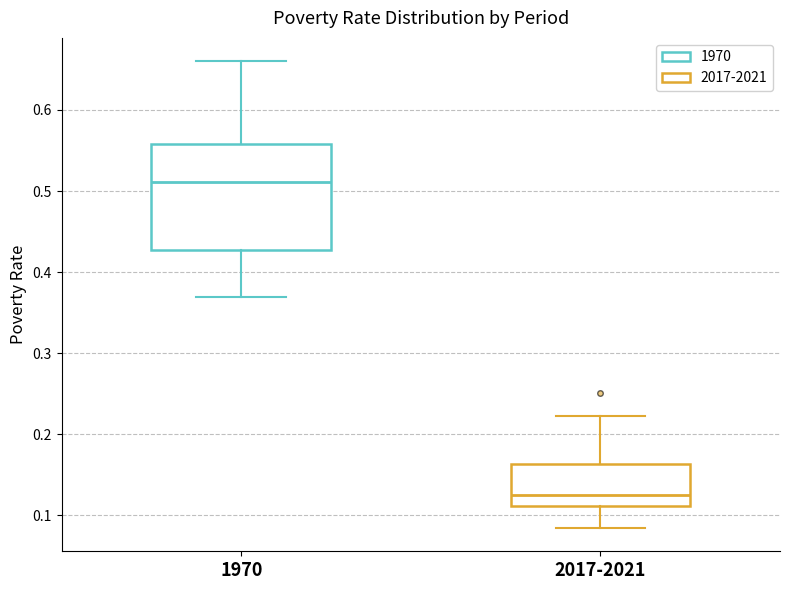

Which box's median line is the lowest?

2017-2021